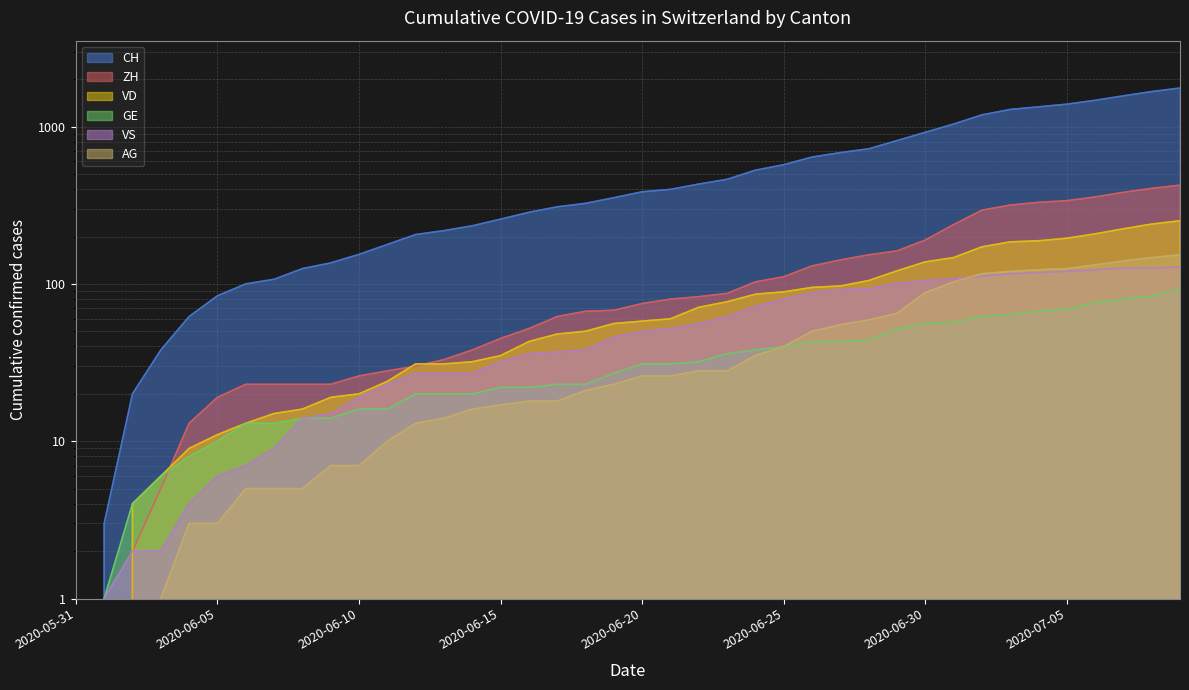

What position from the right is 2020-06-11?

29